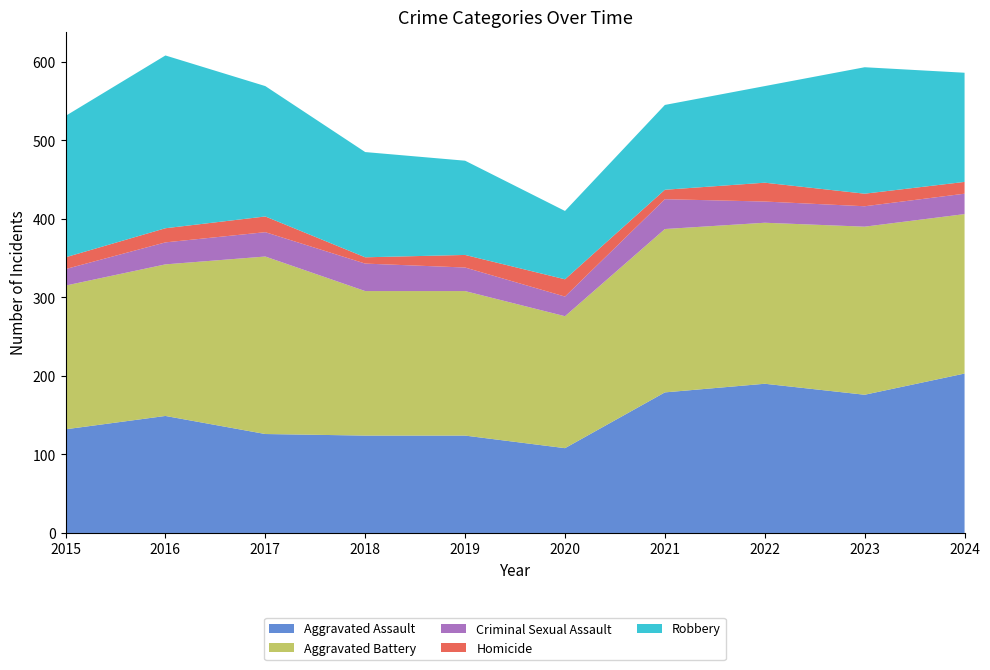

Reading left to right, what are all the values shown in this chart?

Aggravated Assault: 132	149	126	124	124	108	179	190	176	203
Aggravated Battery: 183	193	226	184	184	168	208	205	214	203
Criminal Sexual Assault: 21	28	31	35	30	25	38	27	26	26
Homicide: 15	18	20	8	16	22	12	24	16	15
Robbery: 180	220	166	134	120	87	108	123	161	139